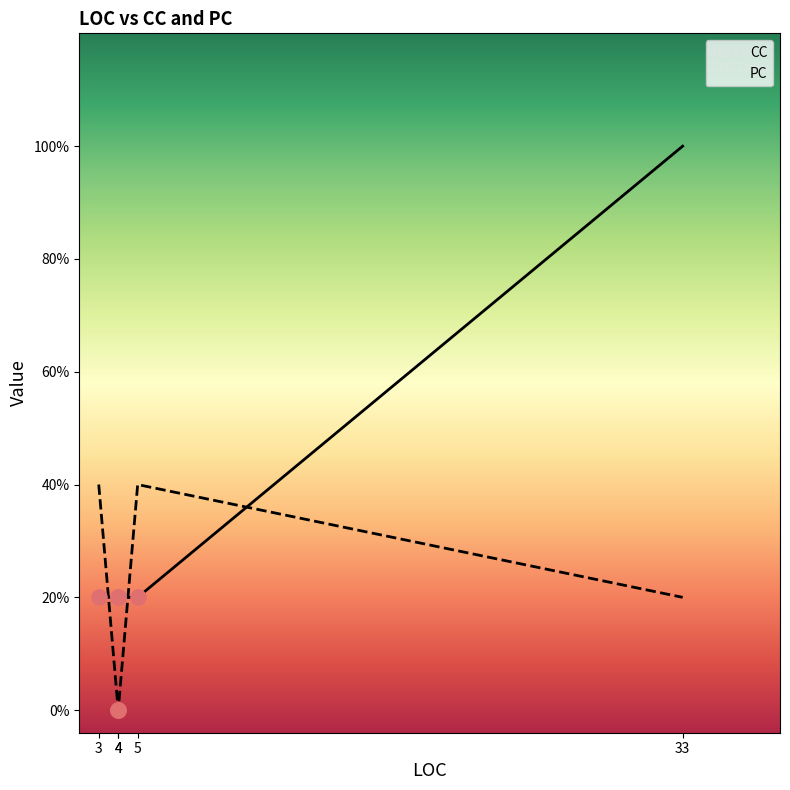

Which series has the largest total across all categories?

CC